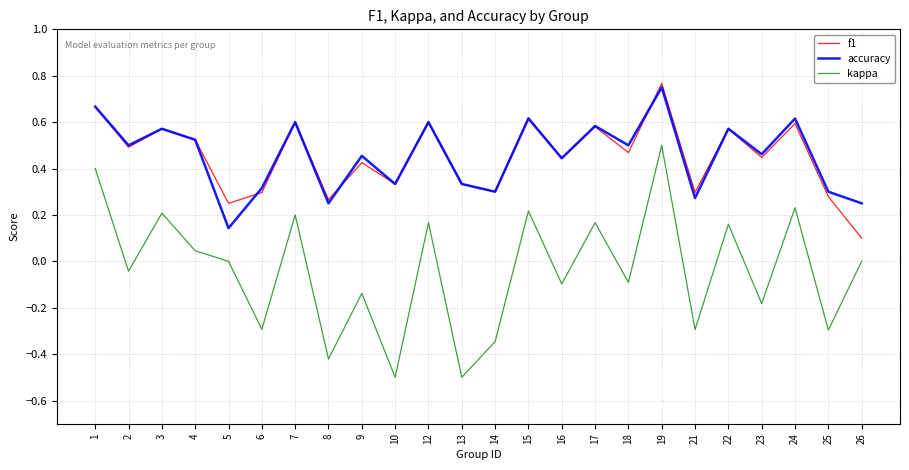

What is the minimum value shown in the chart?

-0.5